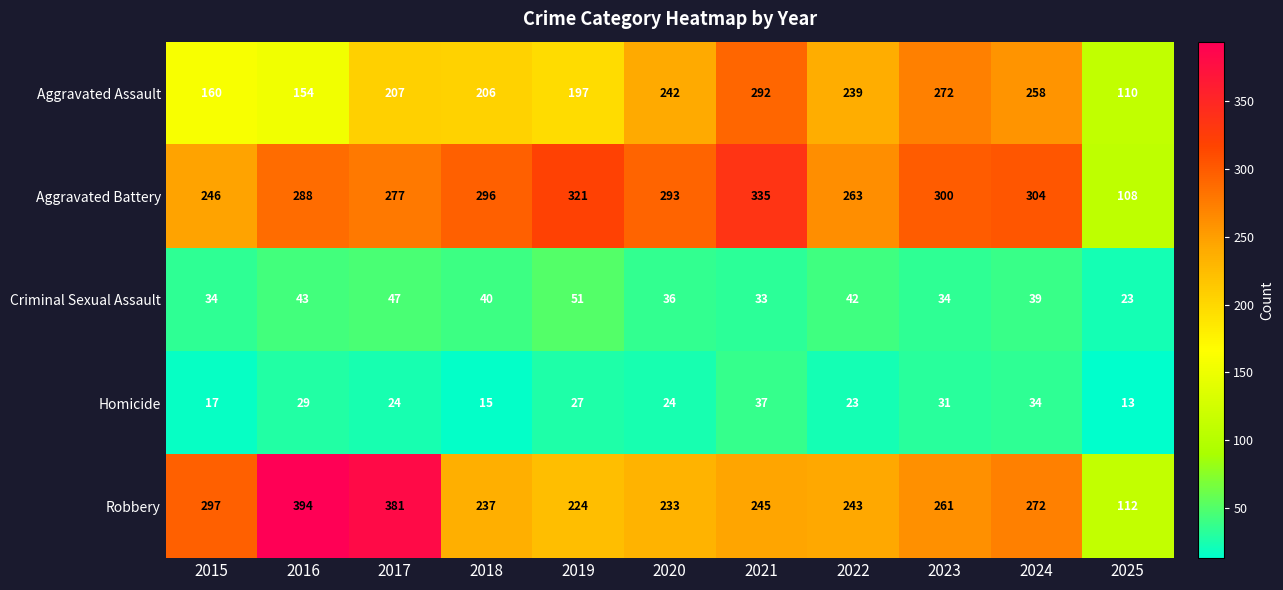

At how many categories does at least one series exceed 359?

2